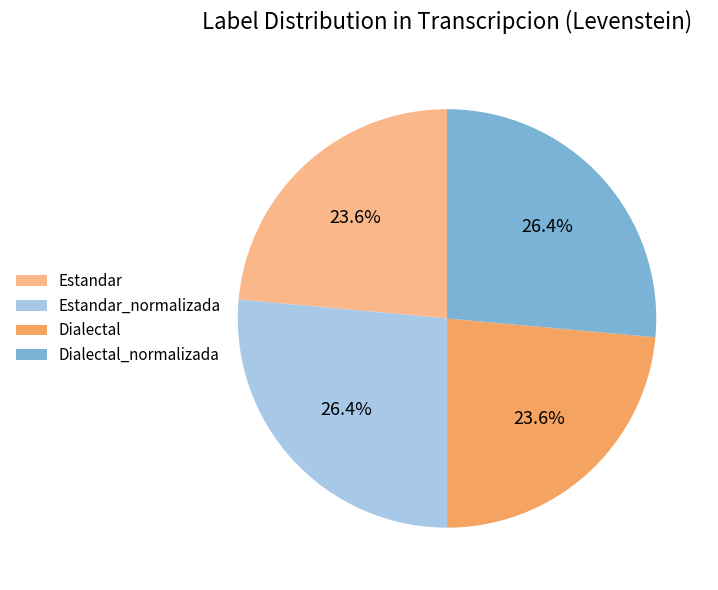

Is Dialectal_normalizada the majority of the pie?

No